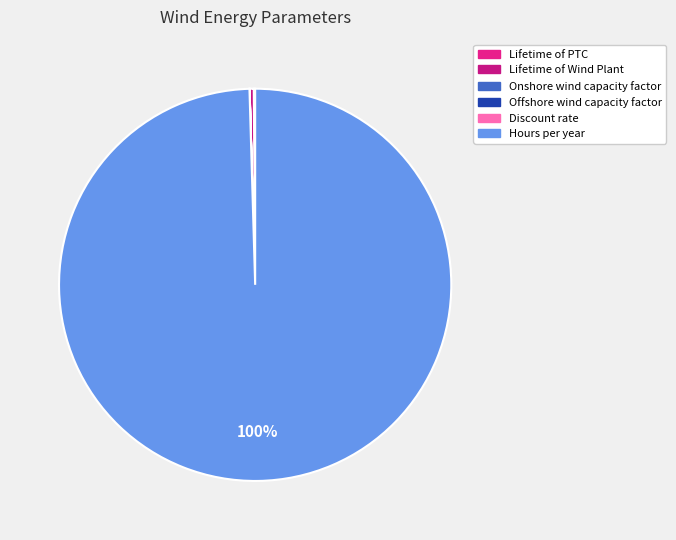

Which category has the smallest portion of the pie?

Discount rate